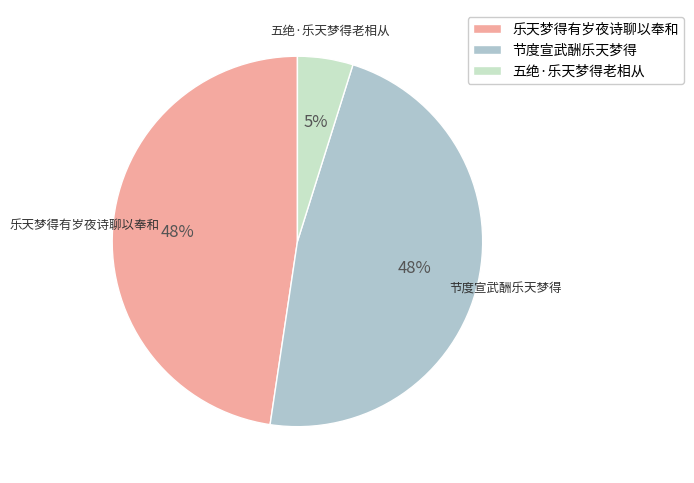

Is there any slice that represents more than half of the pie?

No